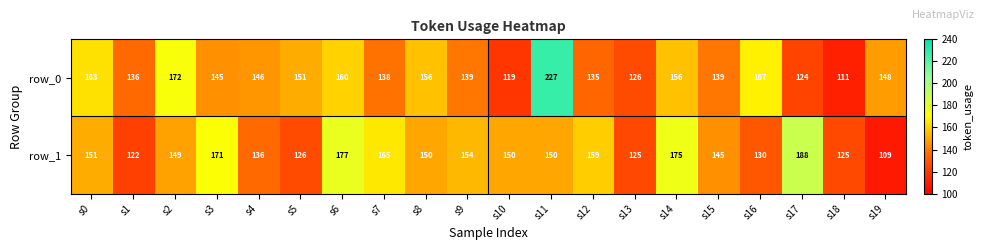

What is the sum of the row_0 values at s3 and s11?

372